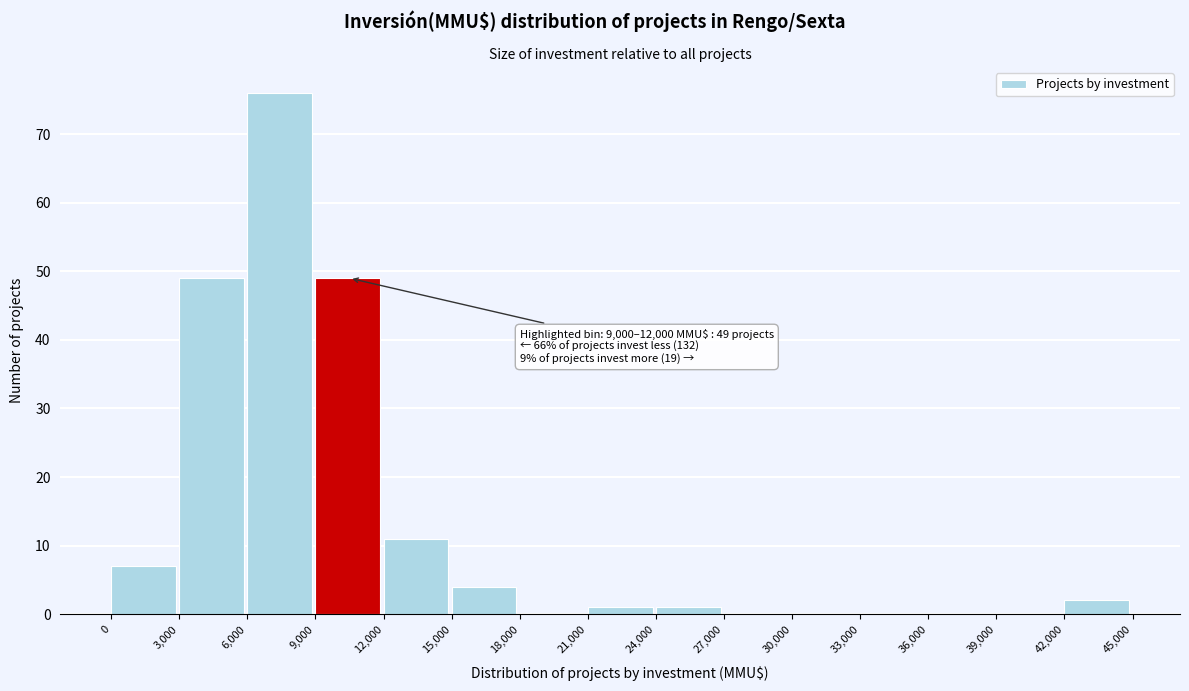

Over which range of the x-axis is the bar tallest?

6,000 to 9,000